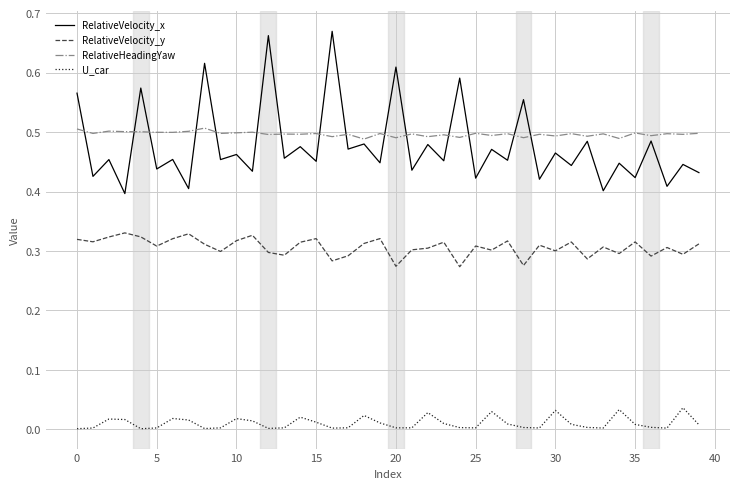

What is the sum of all RelativeHeadingYaw values?

19.9